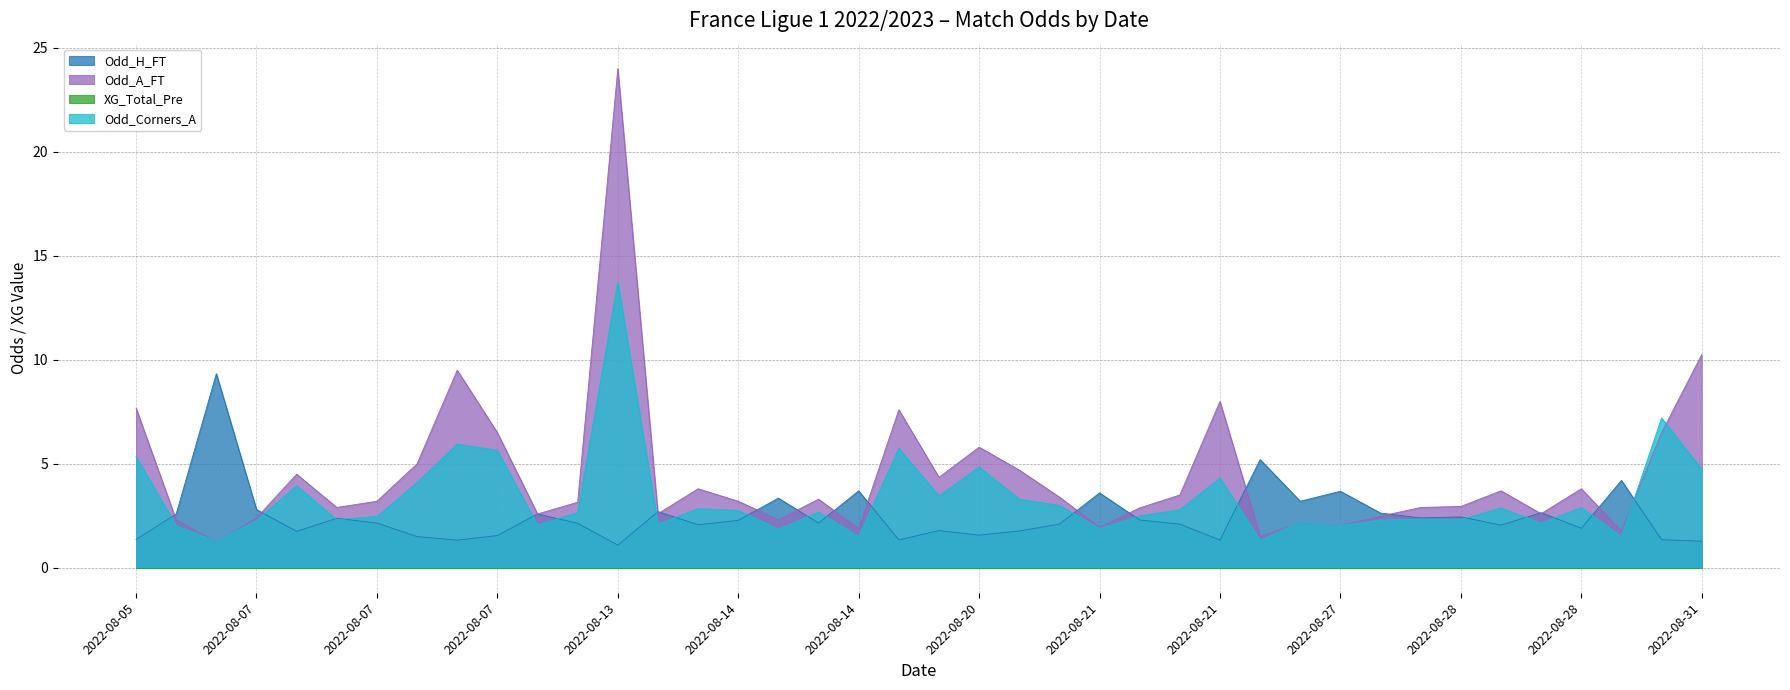

True or false: Odd_Corners_A and Odd_H_FT intersect in this chart.

True